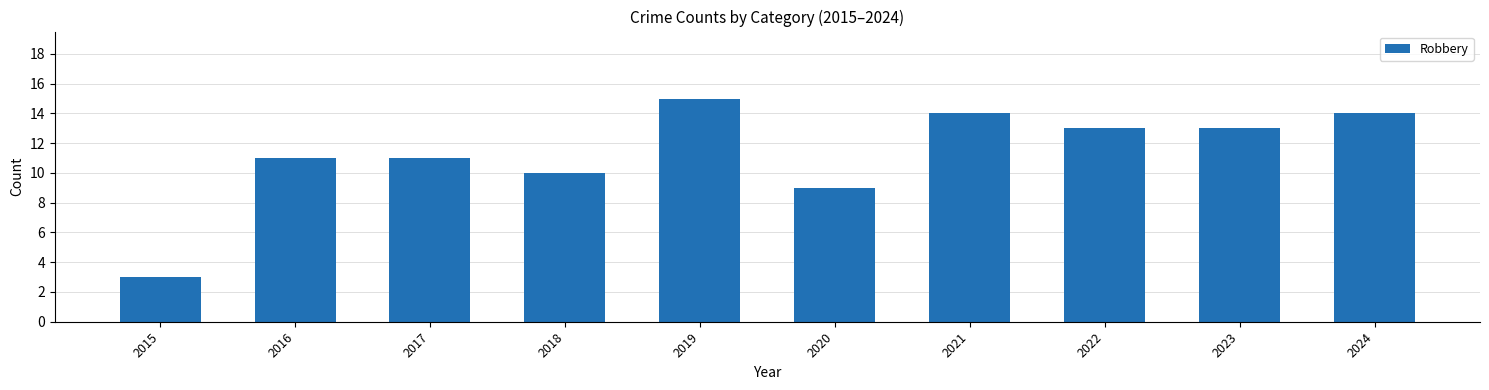

Reading left to right, what are all the values shown in this chart?

2015=3	2016=11	2017=11	2018=10	2019=15	2020=9	2021=14	2022=13	2023=13	2024=14